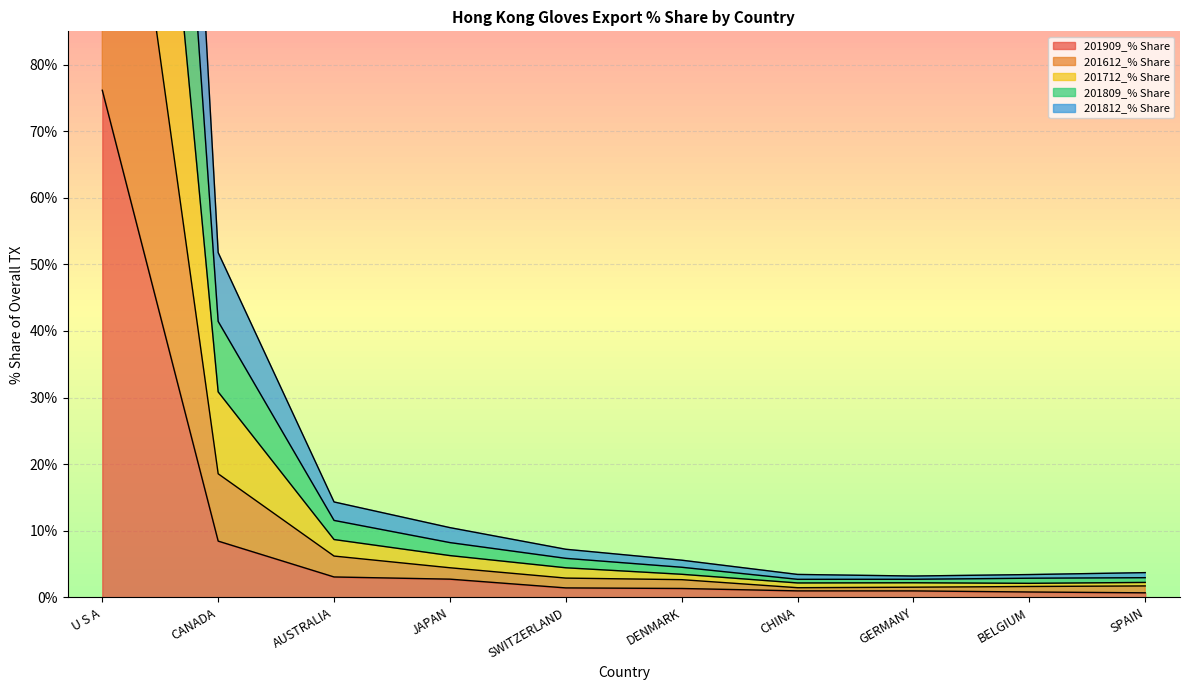

The 201909_% Share series shows 4.2 at CANADA. True or false?

False